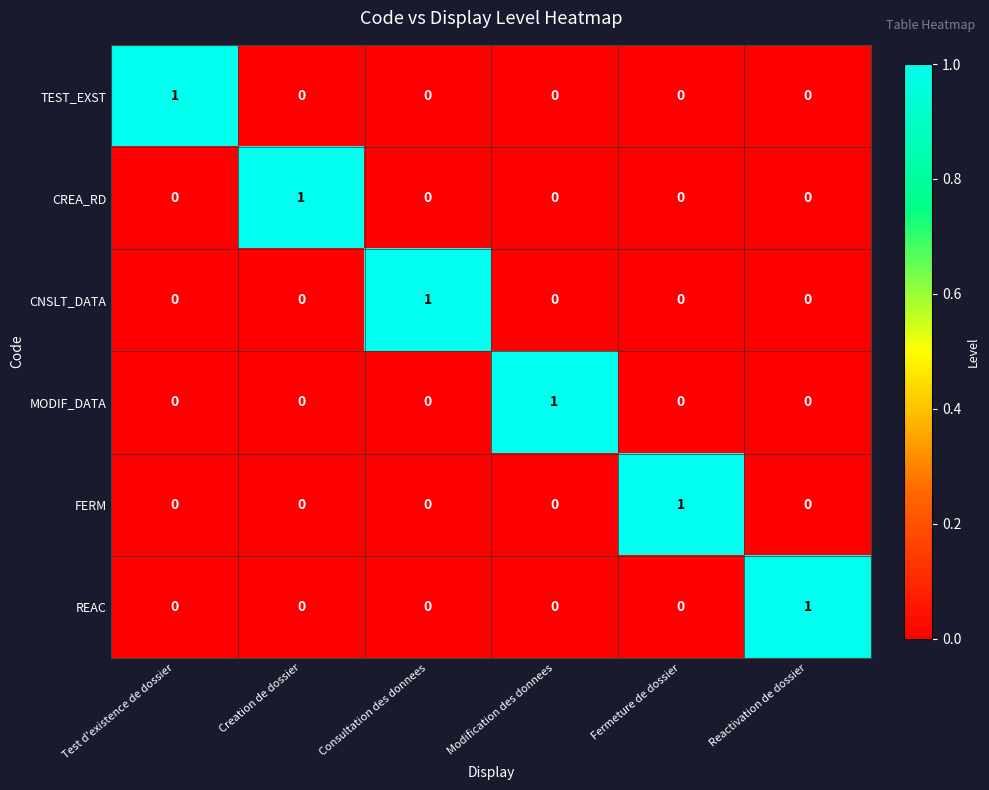

What is the difference between the highest and lowest values at Creation de dossier?

1